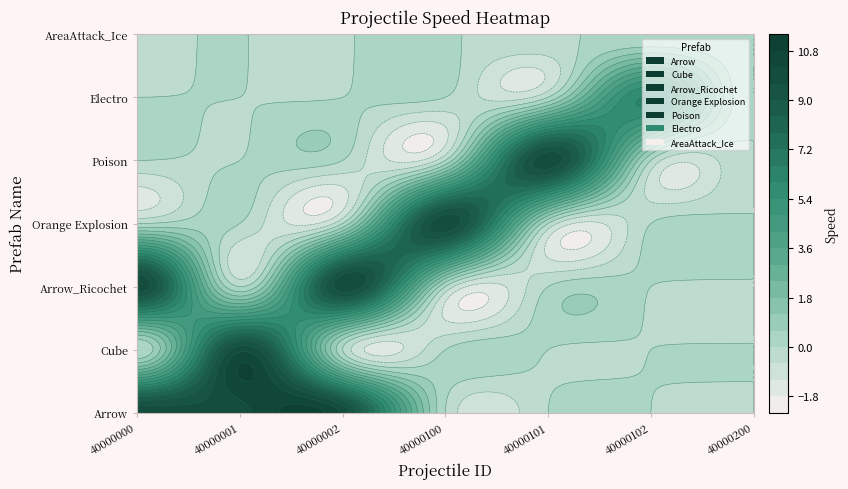

The value of Orange Explosion at 40000002 is 0. True or false?

True